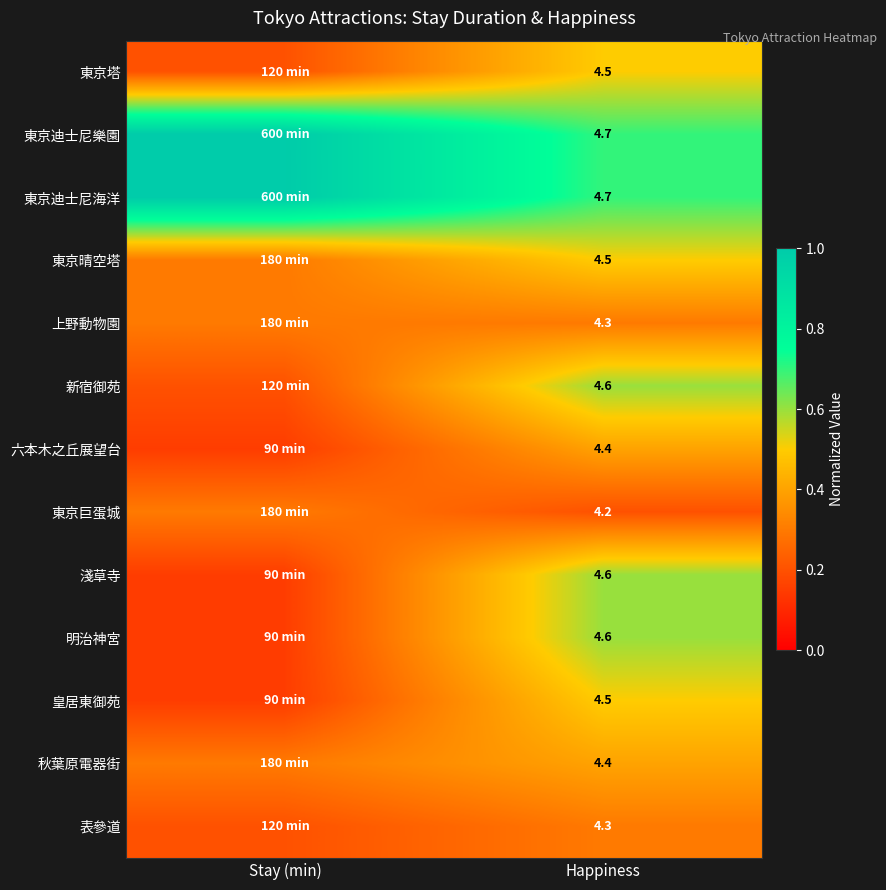

Is the value of 東京塔 at Happiness greater than the value of 新宿御苑 at Happiness?

No